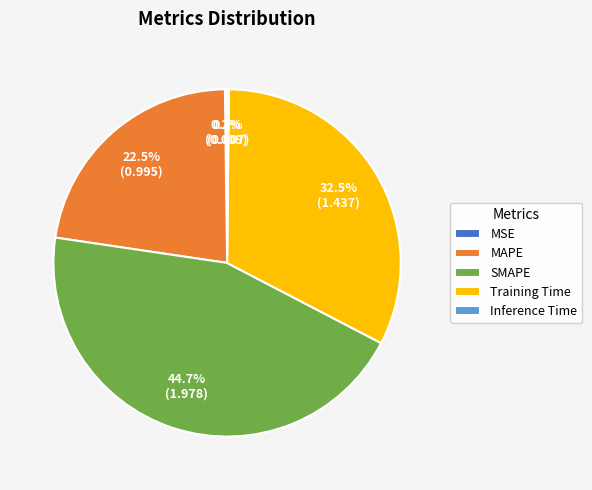

What percentage do Training Time and MAPE together represent?

54.9%